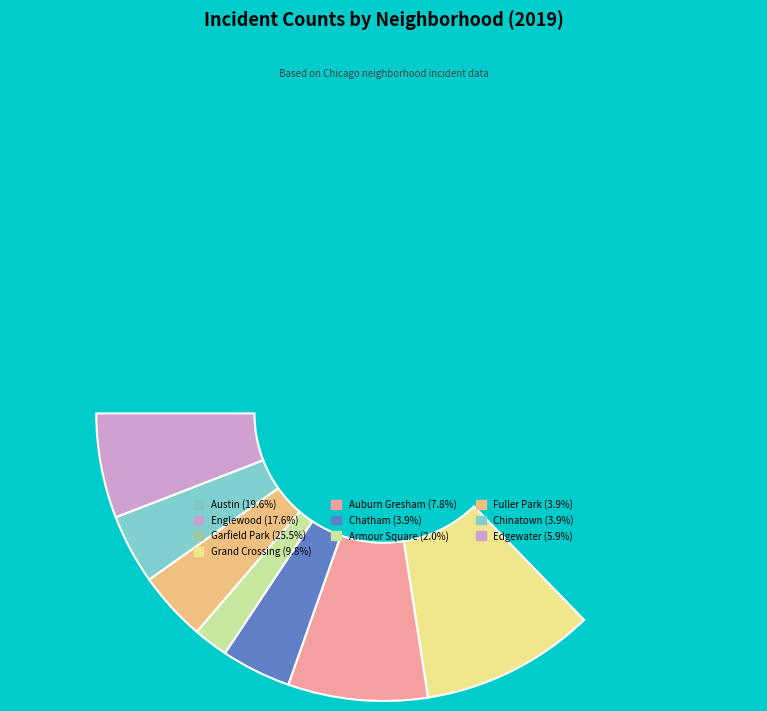

To the nearest percent, what is the difference between the largest and smallest slice percentages?

24%